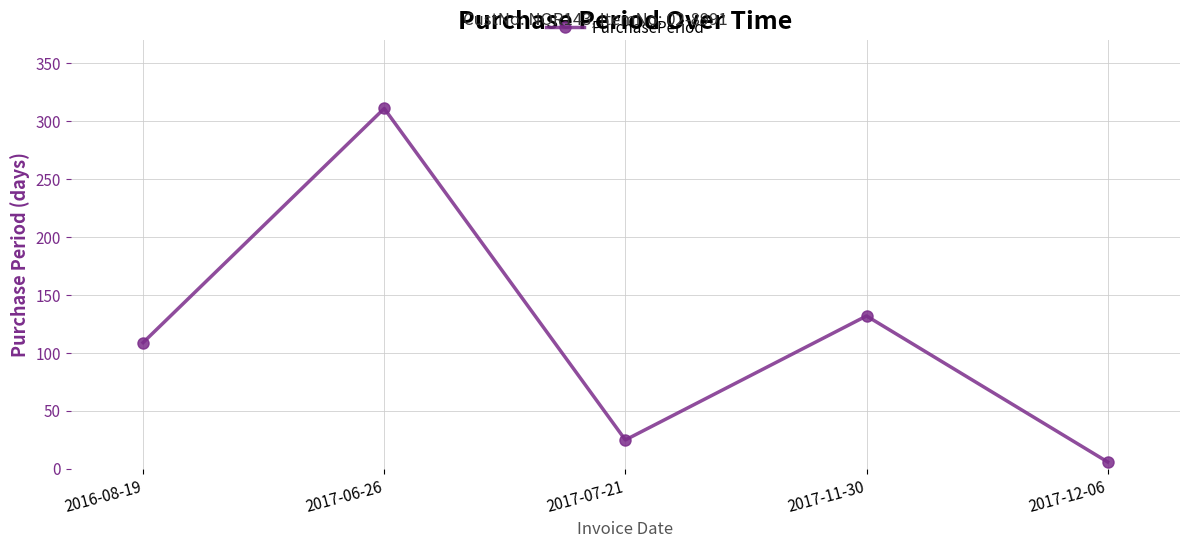

Is it true that the value at 2017-12-06 is 6?

True